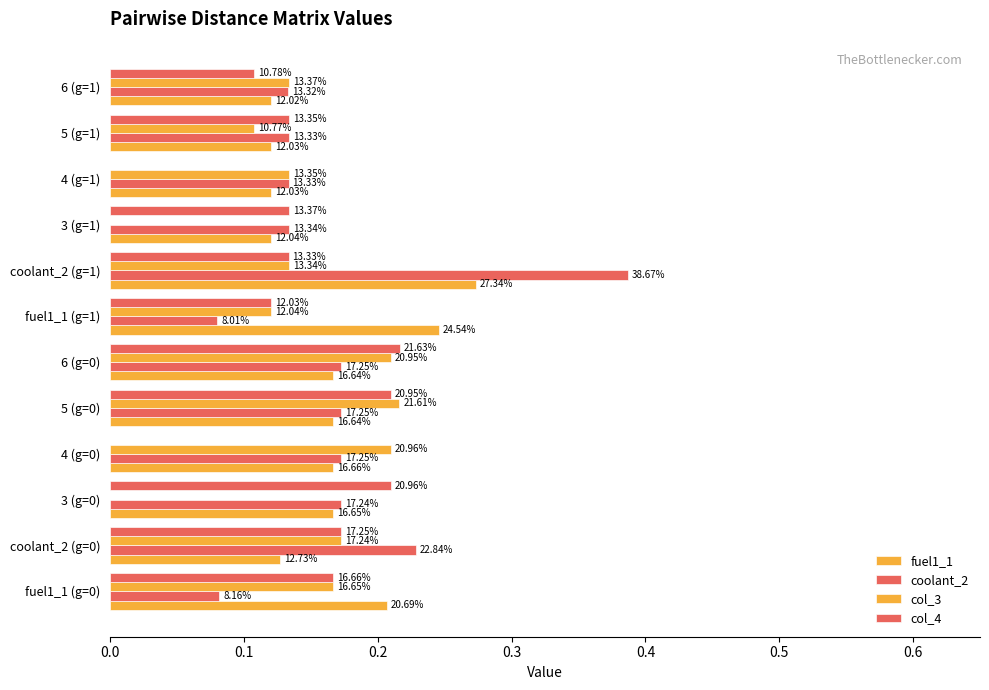

Which series has the largest total across all categories?

fuel1_1